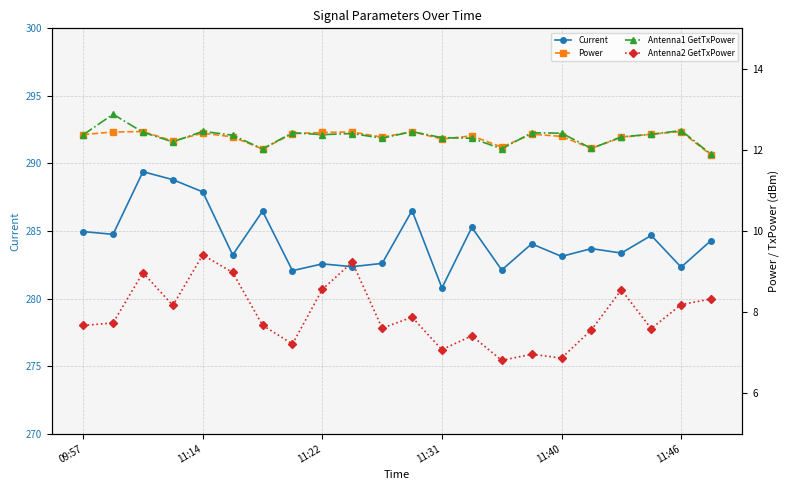

What is the lowest value of the Current series?

280.8